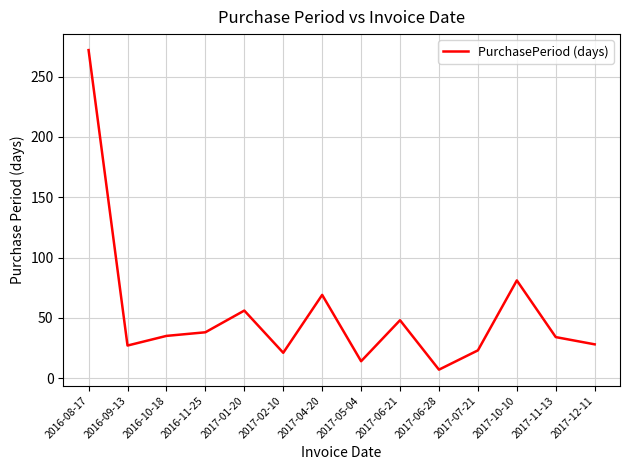

What is the change in value from 2016-09-13 to 2017-10-10?

+54